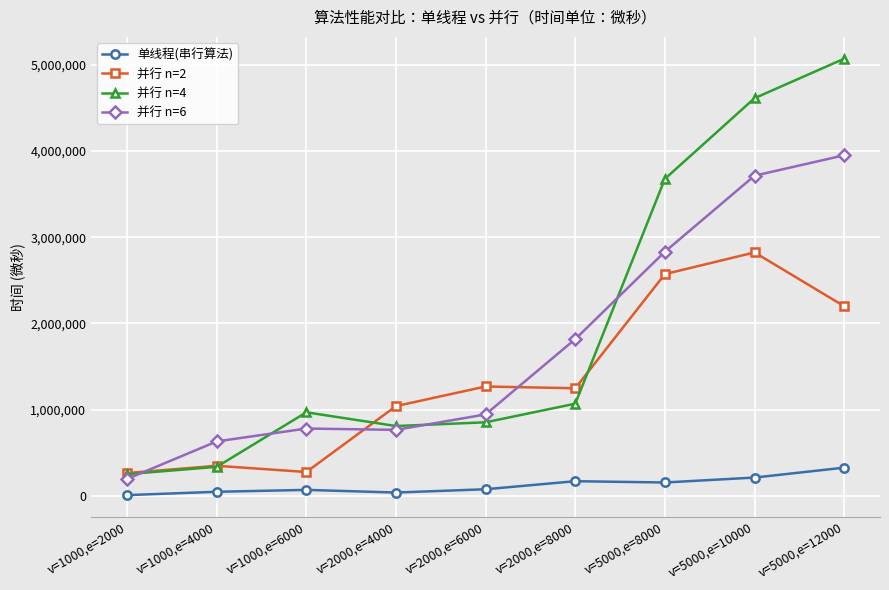

Is the value of 并行 n=2 at v=2000,e=4000 greater than the value of 单线程(串行算法) at v=1000,e=2000?

Yes